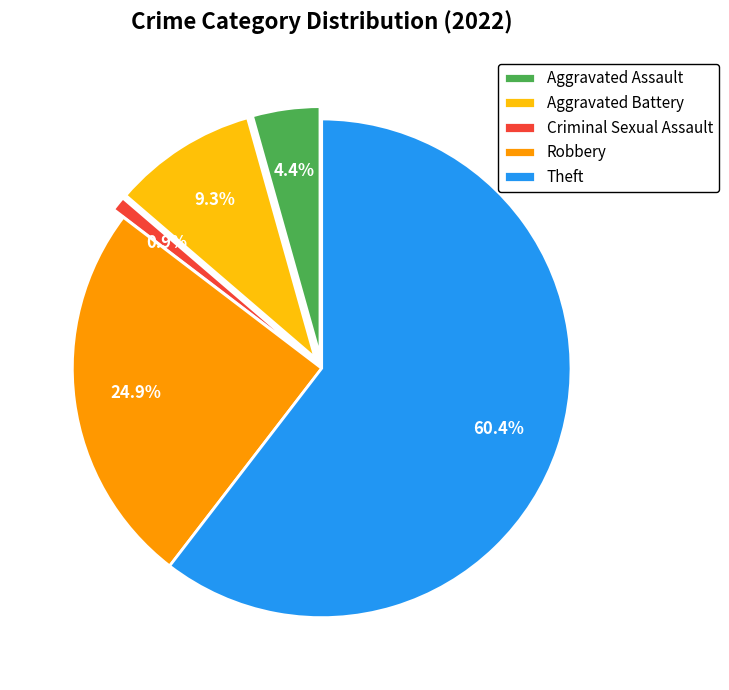

What is the ratio of the value at Theft to the value at Criminal Sexual Assault?

64.7